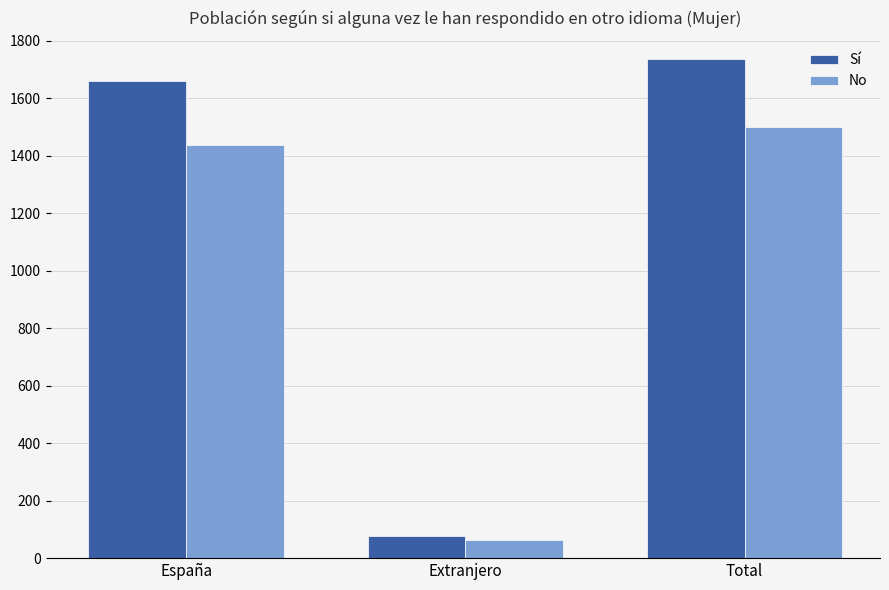

Where is Sí nearest to the value 908?

España